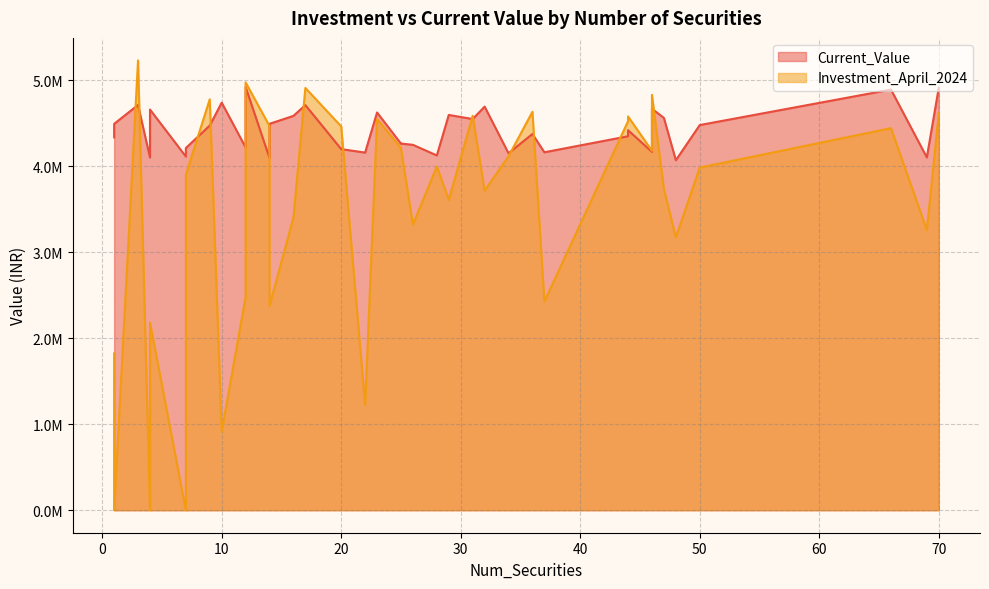

The Investment_April_2024 series shows 3078667.9 at 23. True or false?

False